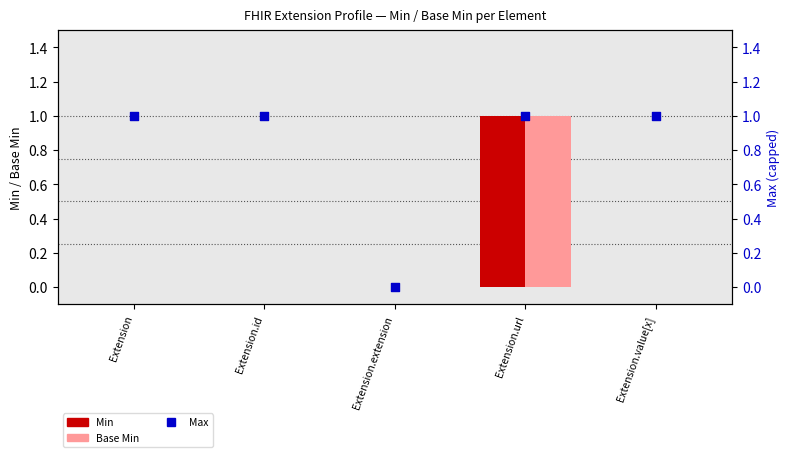

Which series reaches the maximum Y coordinate?

Min